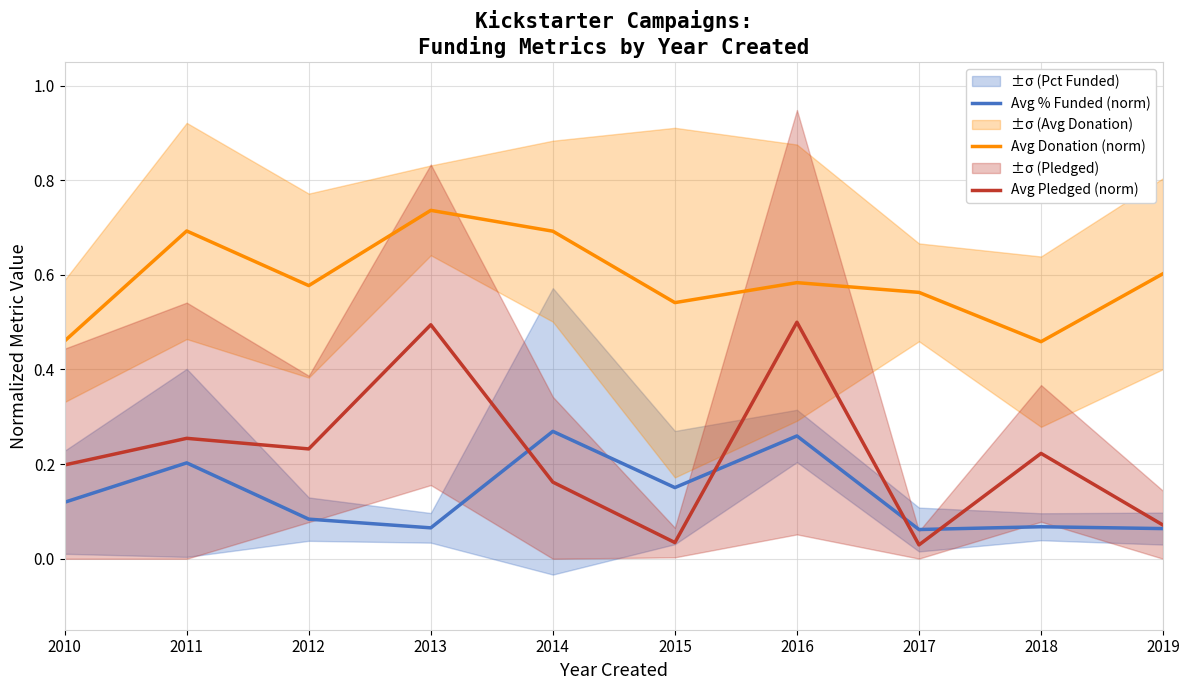

What is the value of the Avg Donation (norm) point at the 5th from the left?

0.7